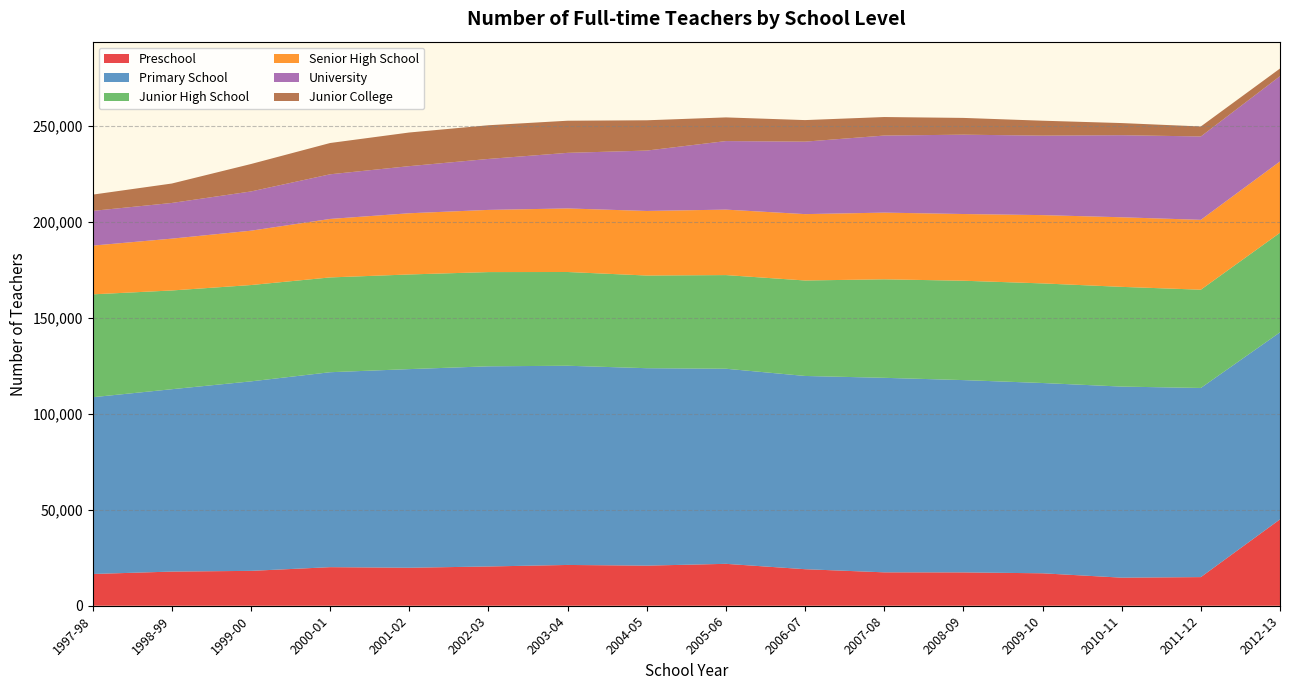

Reading left to right, transcribe all the data shown in this chart.

Preschool: 1997-98=16543	1998-99=17795	1999-00=18168	2000-01=20099	2001-02=19799	2002-03=20457	2003-04=21251	2004-05=20894	2005-06=21833	2006-07=19037	2007-08=17403	2008-09=17369	2009-10=16904	2010-11=14630	2011-12=14918	2012-13=45004
Primary School: 1997-98=92104	1998-99=95029	1999-00=98745	2000-01=101581	2001-02=103501	2002-03=104300	2003-04=103803	2004-05=102882	2005-06=101662	2006-07=100692	2007-08=101360	2008-09=100206	2009-10=99155	2010-11=99562	2011-12=98559	2012-13=97466
Junior High School: 1997-98=53611	1998-99=51452	1999-00=50190	2000-01=49394	2001-02=49318	2002-03=49098	2003-04=48845	2004-05=48285	2005-06=48797	2006-07=49749	2007-08=51327	2008-09=51777	2009-10=51899	2010-11=51965	2011-12=51200	2012-13=51872
Senior High School: 1997-98=25390	1998-99=27003	1999-00=28316	2000-01=30471	2001-02=31894	2002-03=32401	2003-04=33122	2004-05=33643	2005-06=34112	2006-07=34581	2007-08=34748	2008-09=34759	2009-10=35580	2010-11=36257	2011-12=36407	2012-13=37159
University: 1997-98=18099	1998-99=18597	1999-00=20449	2000-01=23270	2001-02=24547	2002-03=26560	2003-04=28964	2004-05=31470	2005-06=35717	2006-07=37770	2007-08=40162	2008-09=41342	2009-10=41422	2010-11=42768	2011-12=43445	2012-13=44444
Junior College: 1997-98=8464	1998-99=10125	1999-00=14295	2000-01=16295	2001-02=17528	2002-03=17551	2003-04=16738	2004-05=15777	2005-06=12330	2006-07=11225	2007-08=9646	2008-09=8736	2009-10=7769	2010-11=6318	2011-12=5196	2012-13=3976